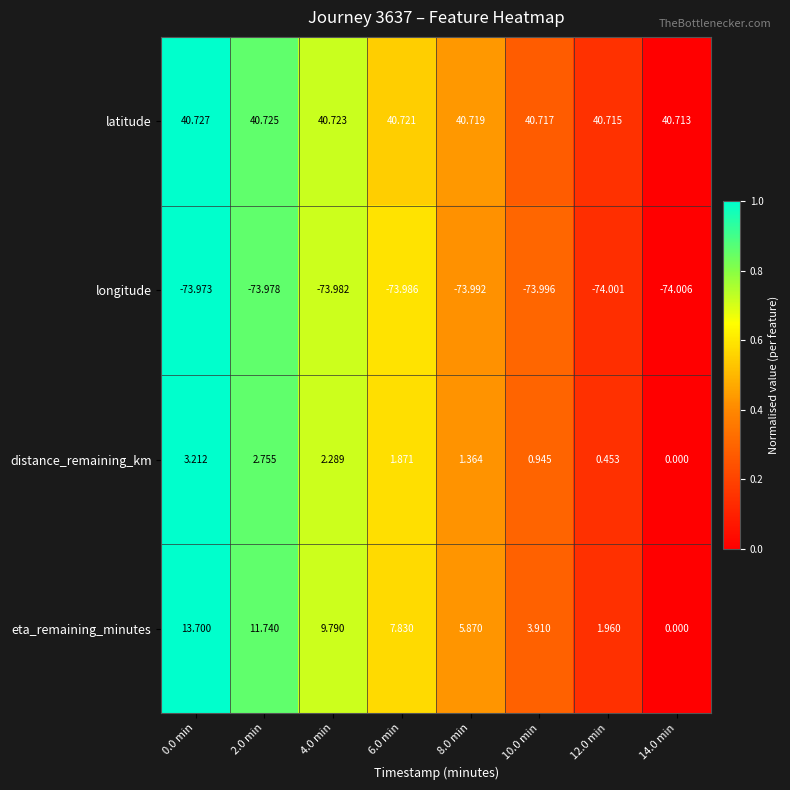

What is the total value across all series at 8.0 min?

-26.0